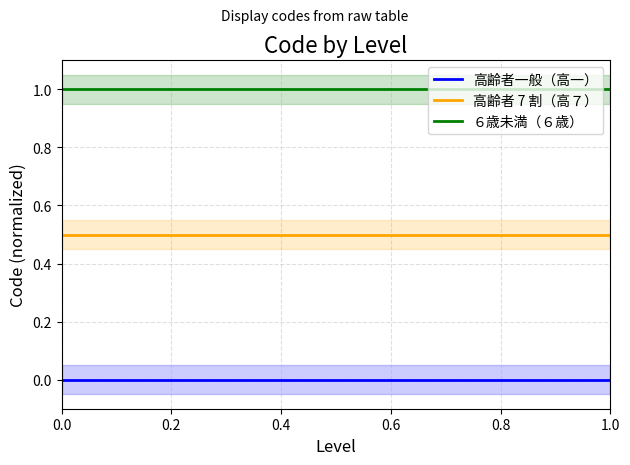

The value of ６歳未満（６歳） at 1.0 is 1.6. True or false?

False